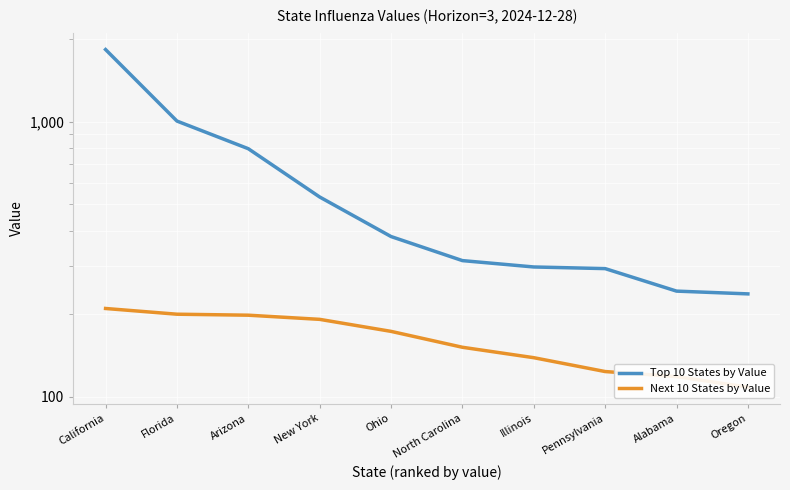

How many categories are shown in the chart?

10